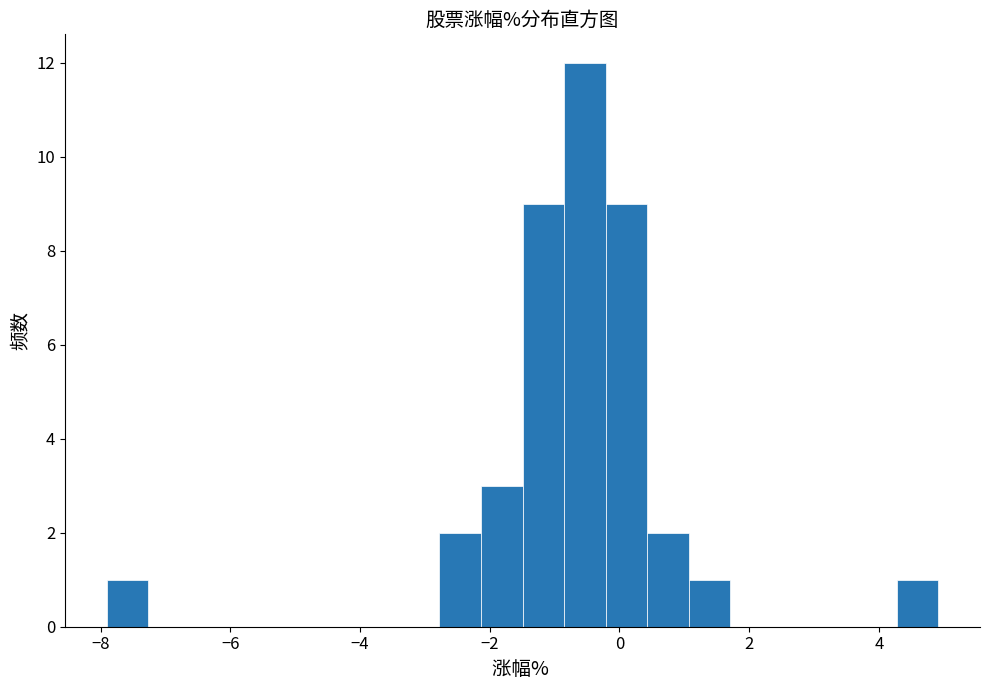

Around what value on the x-axis is the tallest bar? Give the approximate position of its centre, as read against the axis.

-0.6